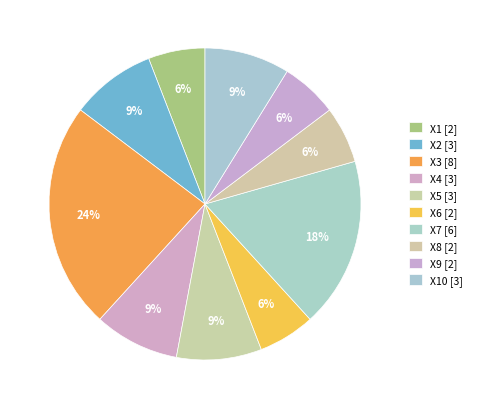

Rank the categories by value from lowest to highest.

X1, X6, X8, X9, X2, X4, X5, X10, X7, X3